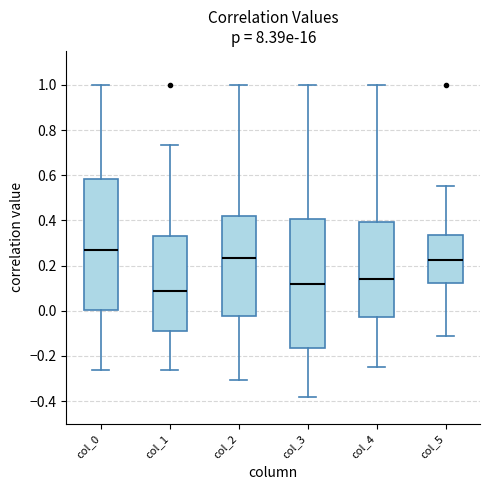

Reading left to right, transcribe this box plot: for each box, give where its median line is, the range the box spans, and where its two whiskers end, as read against the y-axis. The values are not printed on the chart, so give them approximately, as read against the axis.

col_0: median 0.26, box 0.00 to 0.58, whiskers -0.26 to 1.00
col_1: median 0.08, box -0.08 to 0.34, whiskers -0.26 to 0.74
col_2: median 0.24, box -0.02 to 0.42, whiskers -0.30 to 1.00
col_3: median 0.12, box -0.16 to 0.40, whiskers -0.38 to 1.00
col_4: median 0.14, box -0.02 to 0.40, whiskers -0.24 to 1.00
col_5: median 0.22, box 0.12 to 0.34, whiskers -0.10 to 0.56